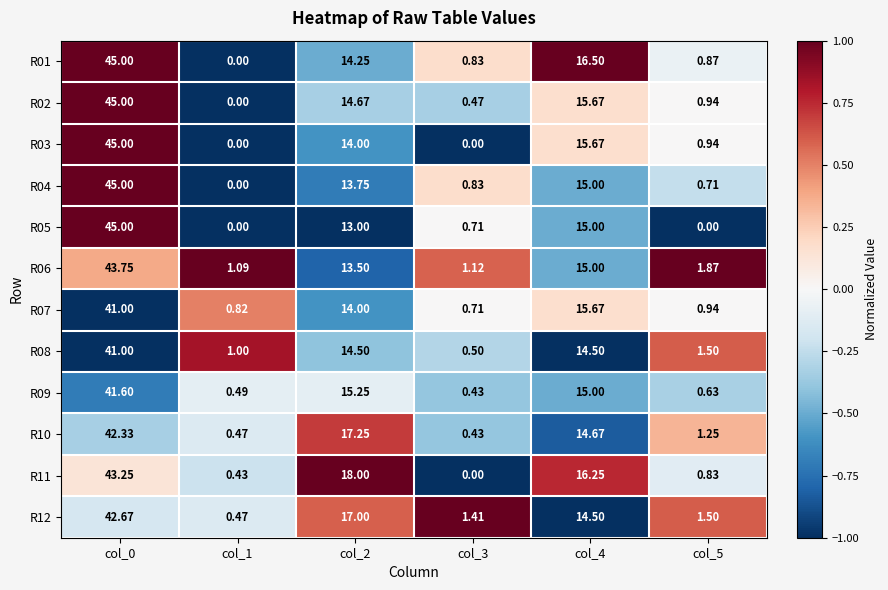

Count the number of data series in this chart.

12